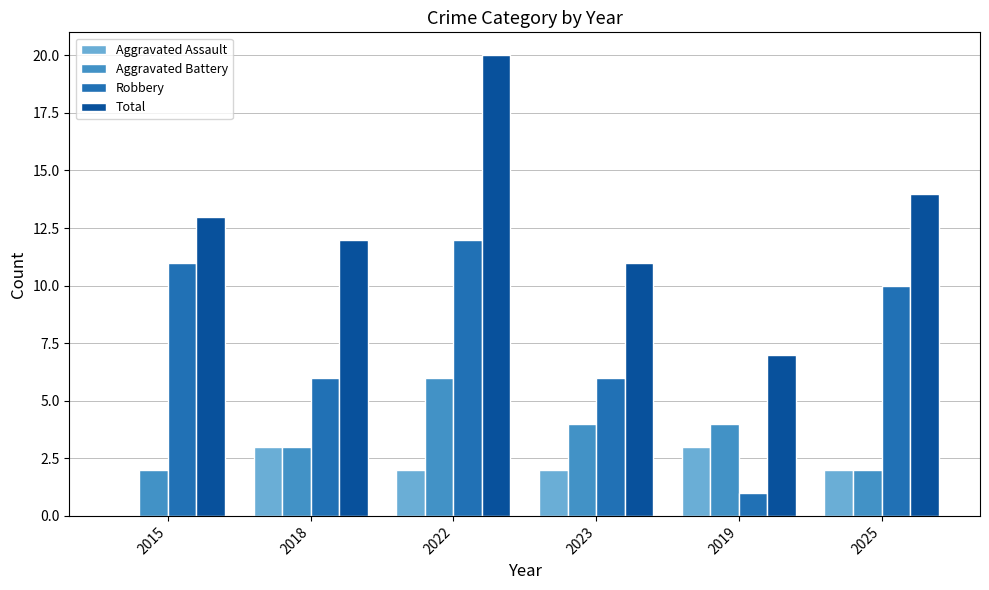

Reading right to left, list all the values displayed in this chart.

Aggravated Assault: 2025=2	2019=3	2023=2	2022=2	2018=3	2015=0
Aggravated Battery: 2025=2	2019=4	2023=4	2022=6	2018=3	2015=2
Robbery: 2025=10	2019=1	2023=6	2022=12	2018=6	2015=11
Total: 2025=14	2019=7	2023=11	2022=20	2018=12	2015=13